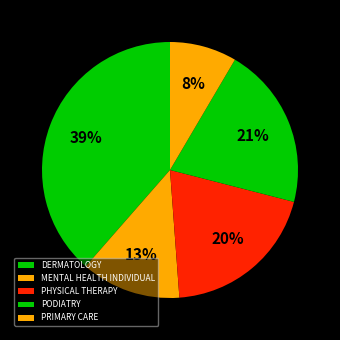

To the nearest percent, what is the combined percentage of DERMATOLOGY and MENTAL HEALTH INDIVIDUAL?

51%